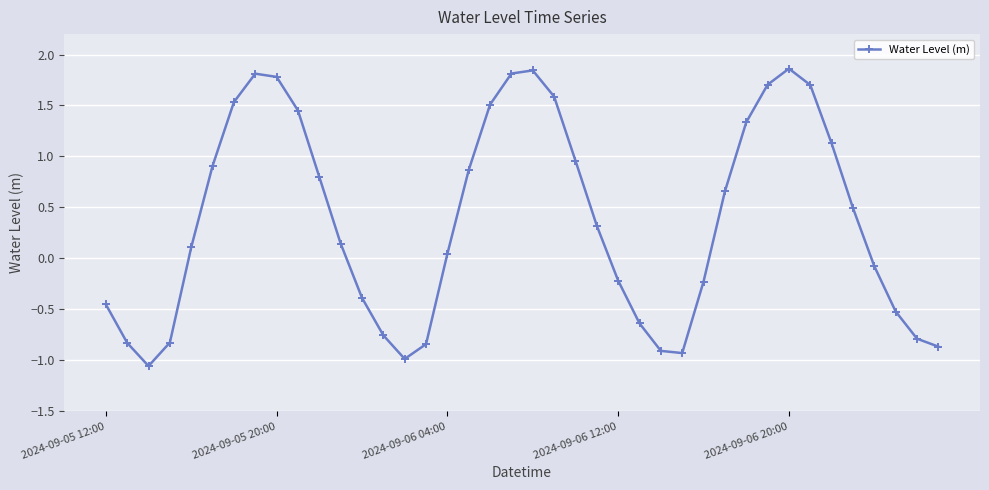

How many interior local peaks (higher than both neighbors) does the data have?

3